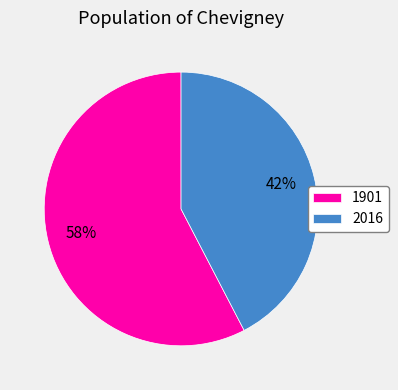

To the nearest percent, what portion does 1901 represent?

58%